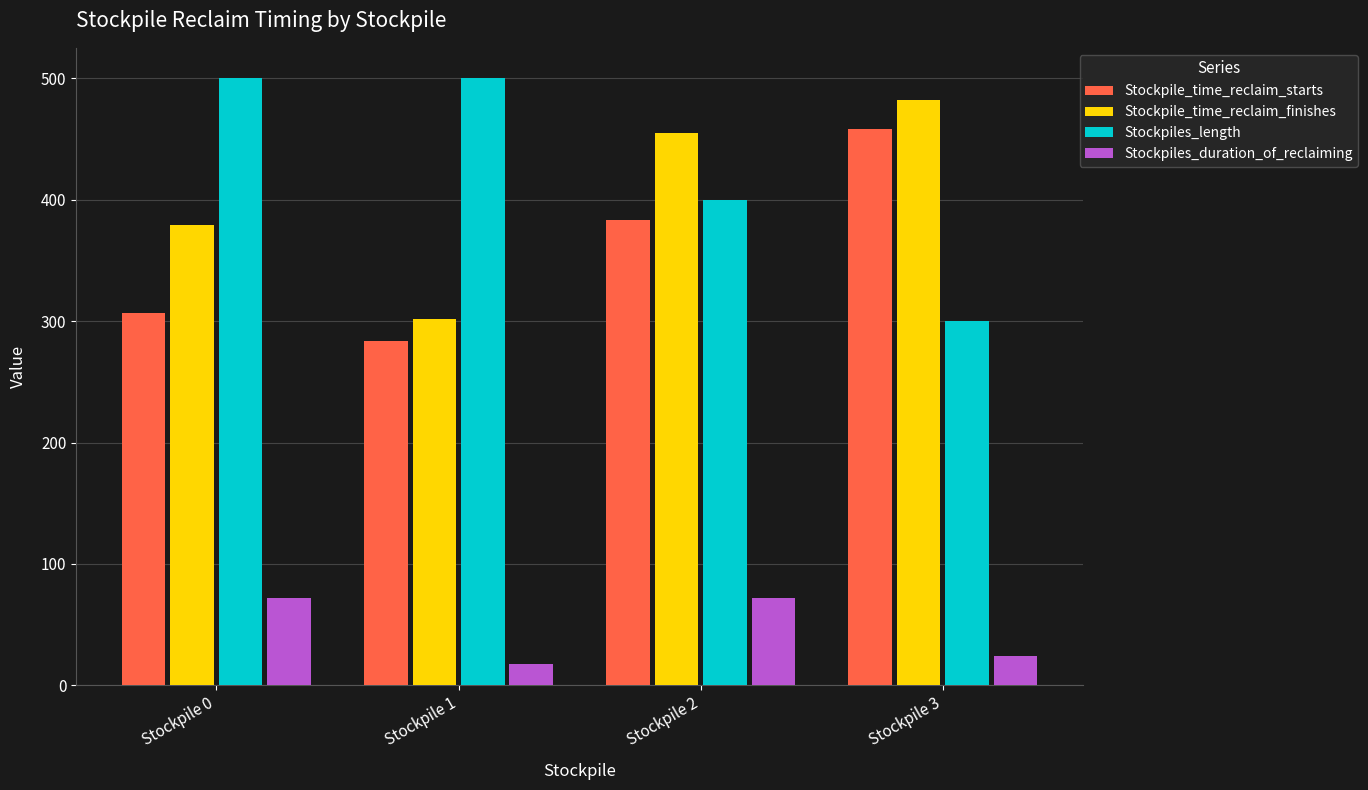

How many groups of bars are there?

4